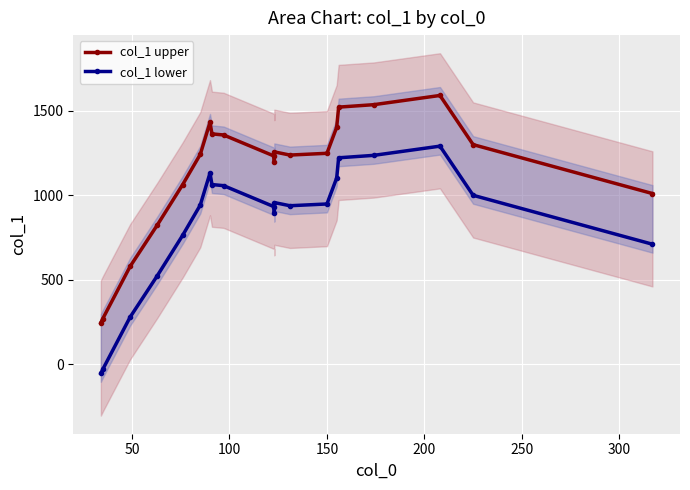

How many negative values does the col_1 lower series have?

2